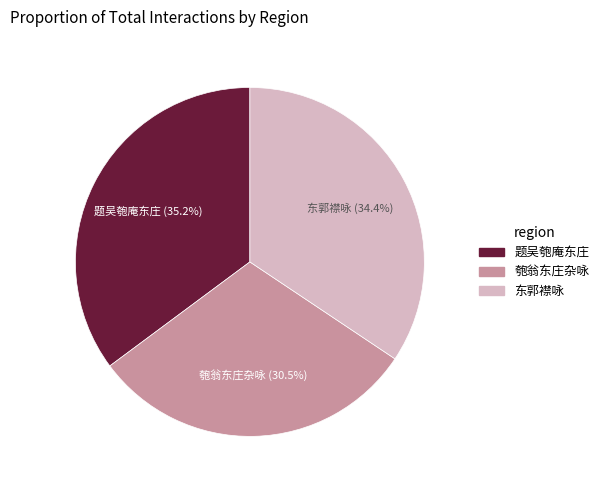

Is there a majority slice in this chart?

No